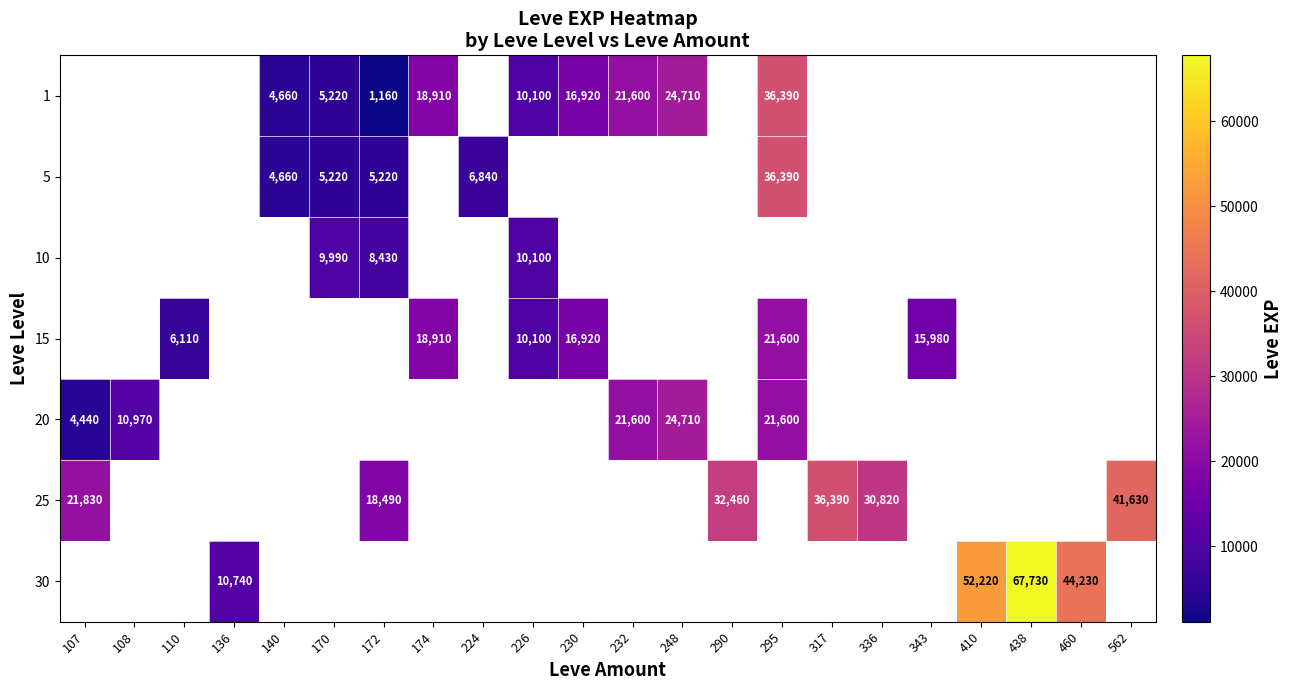

Is it true that 1 equals 6631 at 248?

False